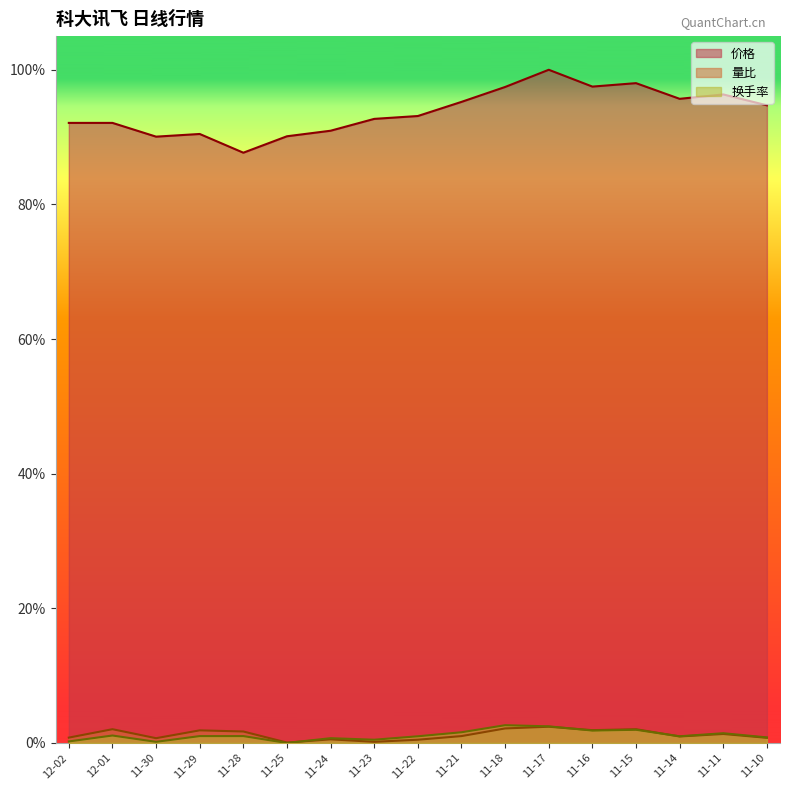

At which category does 换手率 reach its first local valley?

11-30